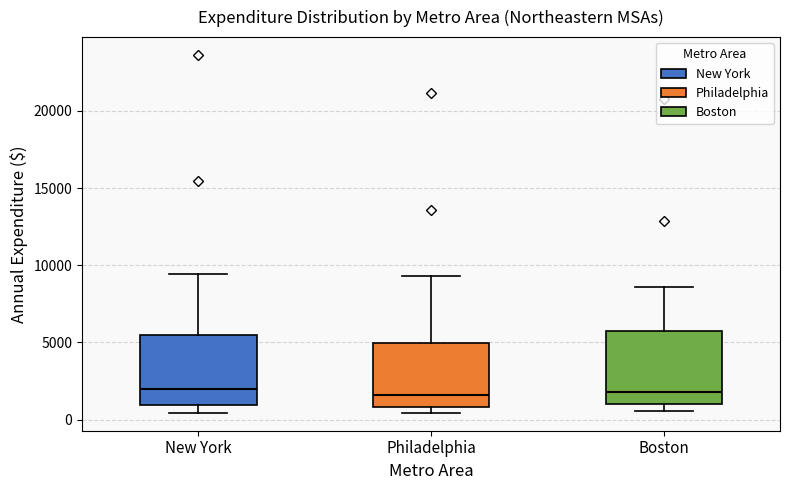

Reading left to right, transcribe this box plot: for each box, give where its median line is, the range the box spans, and where its two whiskers end, as read against the y-axis. The values are not printed on the chart, so give them approximately, as read against the axis.

New York: median 2000, box 1000 to 5500, whiskers 500 to 9500
Philadelphia: median 1500, box 1000 to 5000, whiskers 500 to 9500
Boston: median 2000, box 1000 to 5500, whiskers 500 to 8500